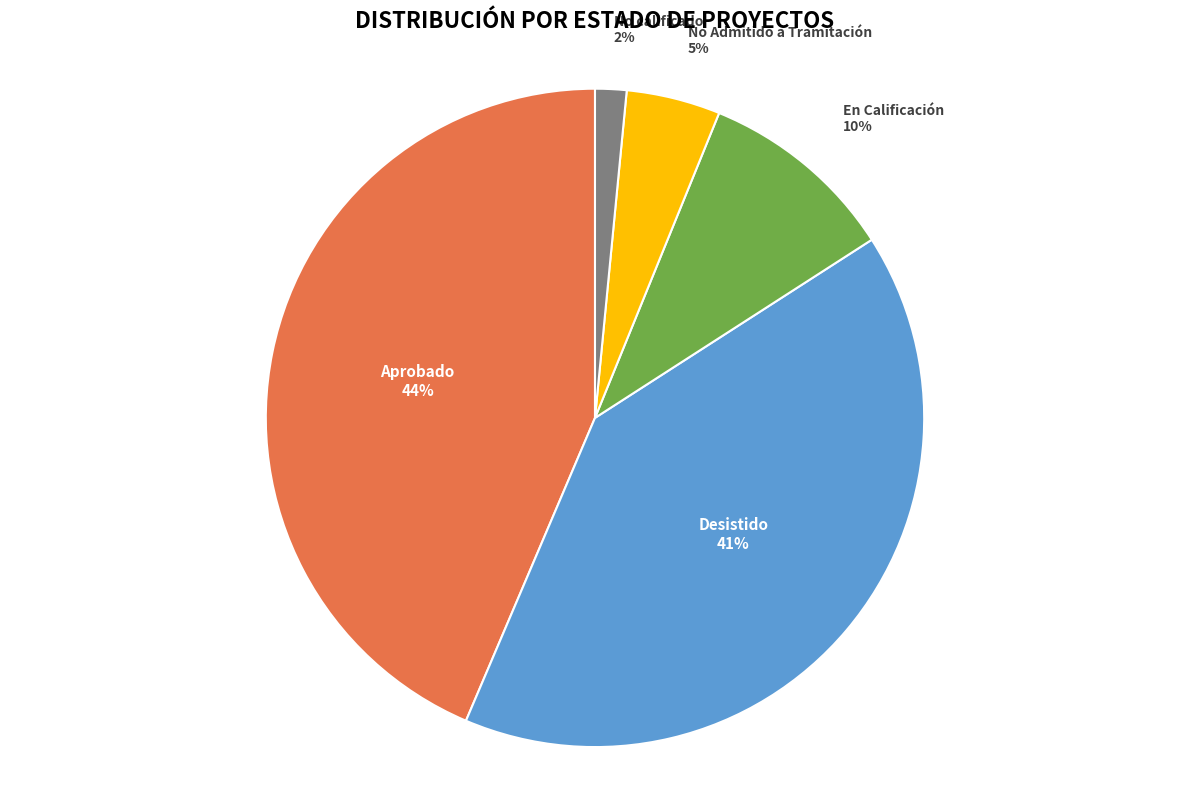

To the nearest percent, what is the combined percentage of En Calificación and Desistido?

50%